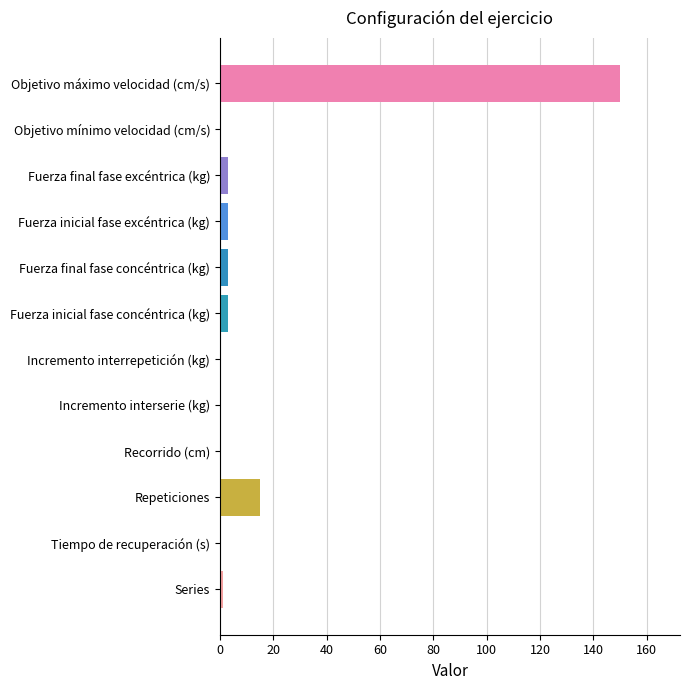

Reading bottom to top, extract all data points from this chart.

Series=1	Tiempo de recuperación (s)=0	Repeticiones=15	Recorrido (cm)=0	Incremento interserie (kg)=0	Incremento interrepetición (kg)=0	Fuerza inicial fase concéntrica (kg)=3	Fuerza final fase concéntrica (kg)=3	Fuerza inicial fase excéntrica (kg)=3	Fuerza final fase excéntrica (kg)=3	Objetivo mínimo velocidad (cm/s)=0	Objetivo máximo velocidad (cm/s)=150